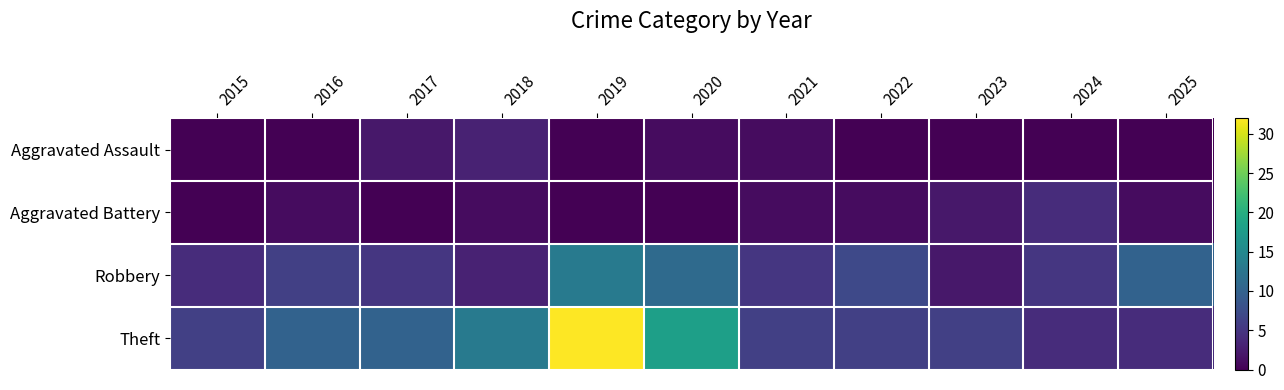

At which category does the chart reach its peak across all series?

2019